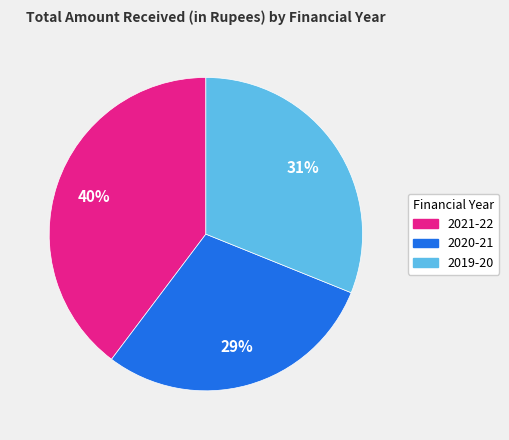

What is the largest slice in the pie chart?

2021-22